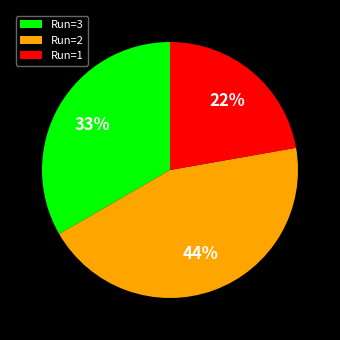

Does Run=2 account for over 50% of the chart?

No